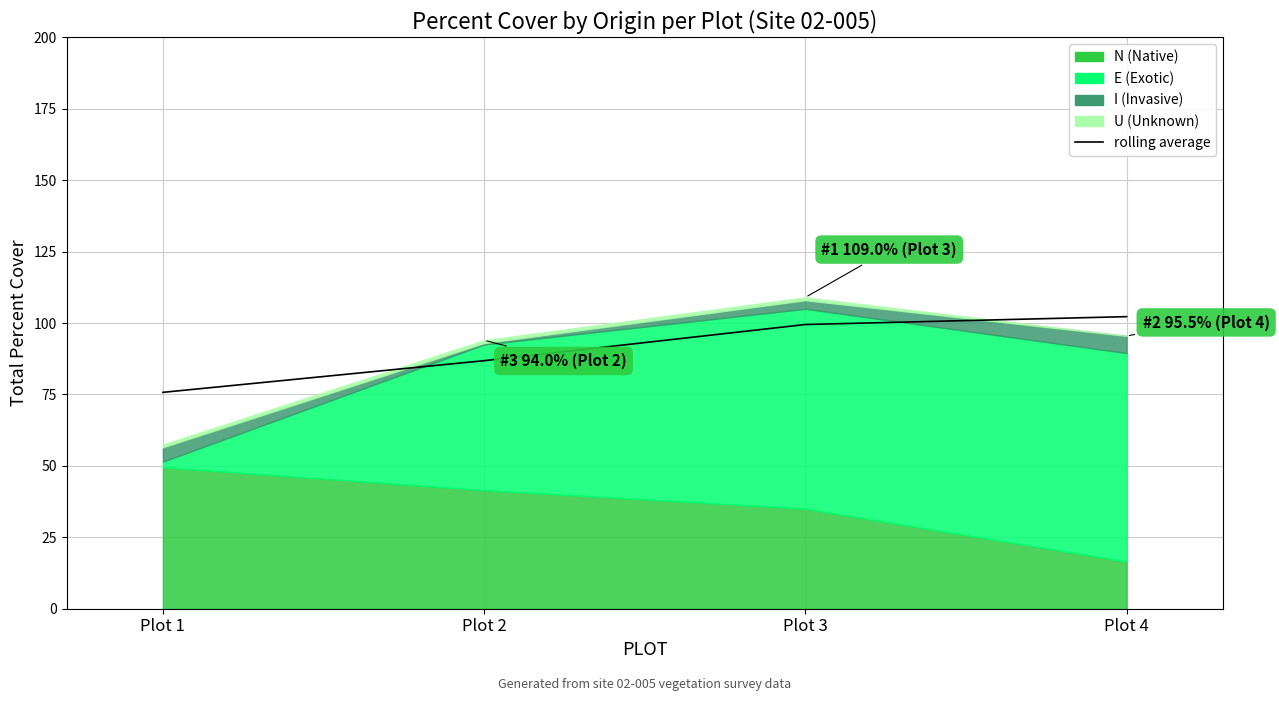

What is the approximate value at Plot 1?

75.8